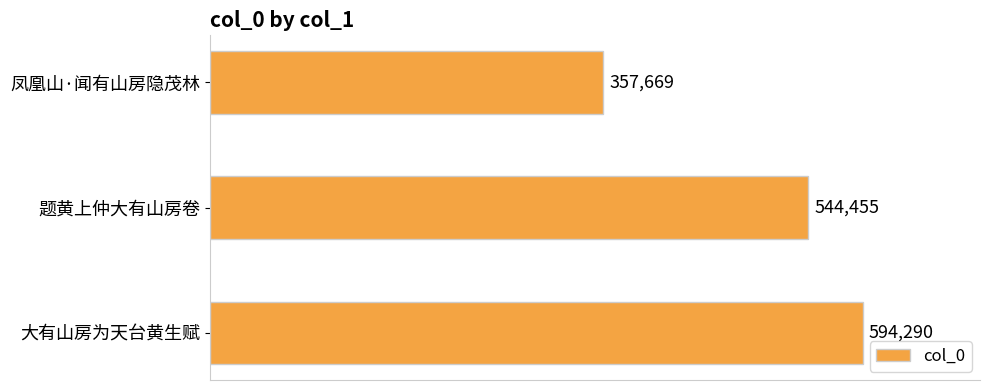

Rank the categories by value from highest to lowest.

大有山房为天台黄生赋, 题黄上仲大有山房卷, 凤凰山·闻有山房隐茂林